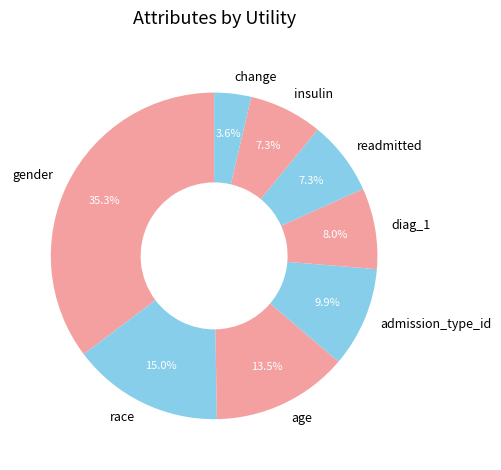

What percentage is the diag_1 slice, to the nearest percent?

8%